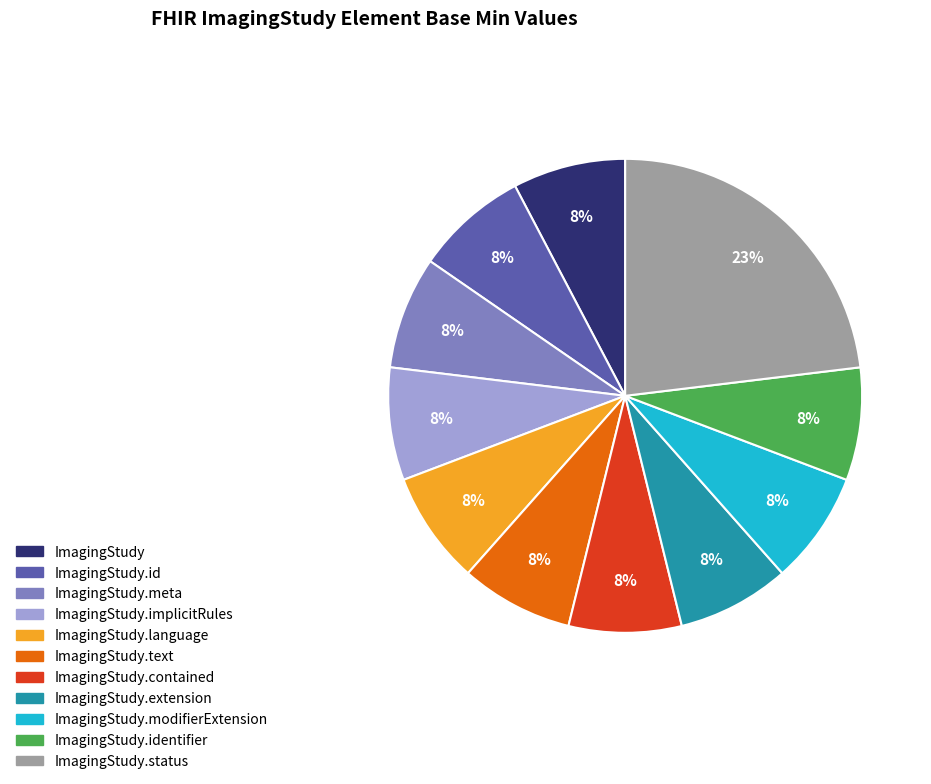

To the nearest percent, what is the difference between the largest and smallest slice percentages?

15%